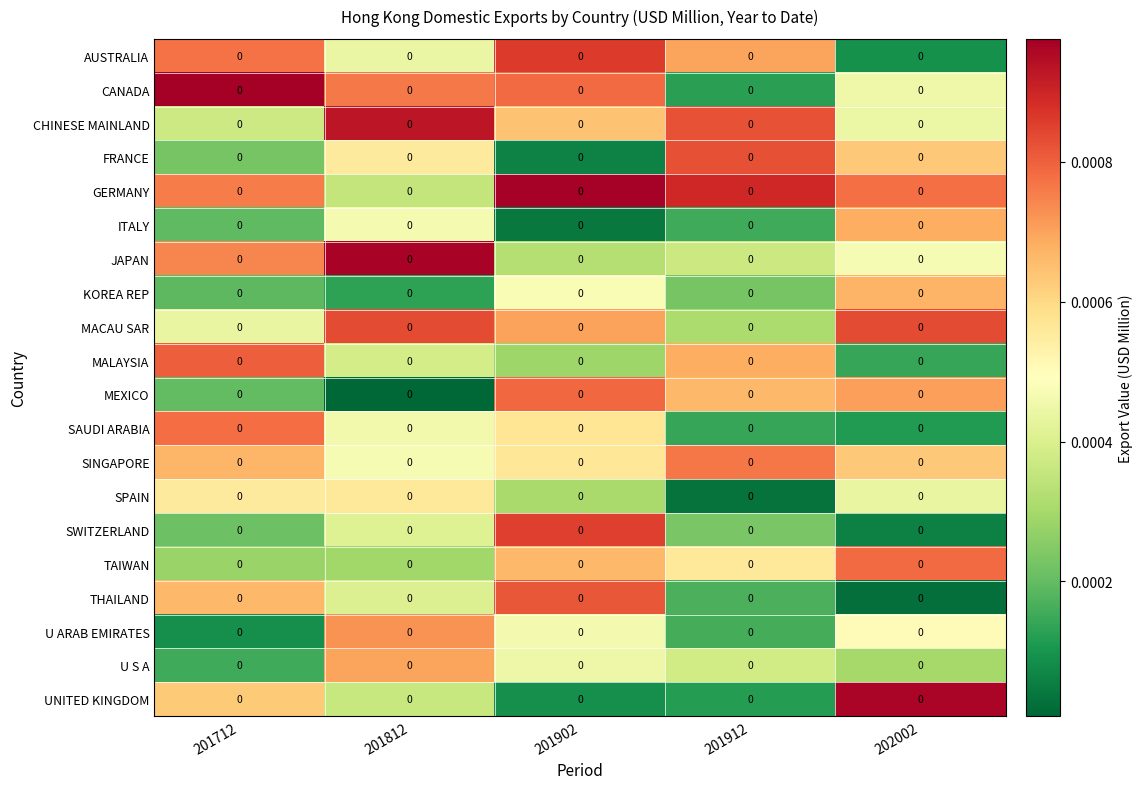

Rank the categories by U ARAB EMIRATES value from lowest to highest.

201712, 201912, 201902, 202002, 201812